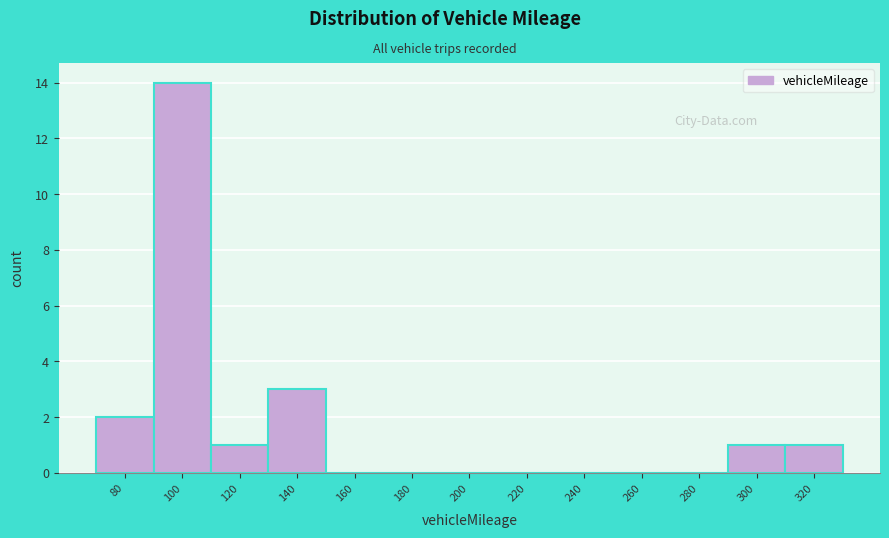

Reading left to right, what are all the values shown in this chart?

80=2	100=14	120=1	140=3	160=0	180=0	200=0	220=0	240=0	260=0	280=0	300=1	320=1